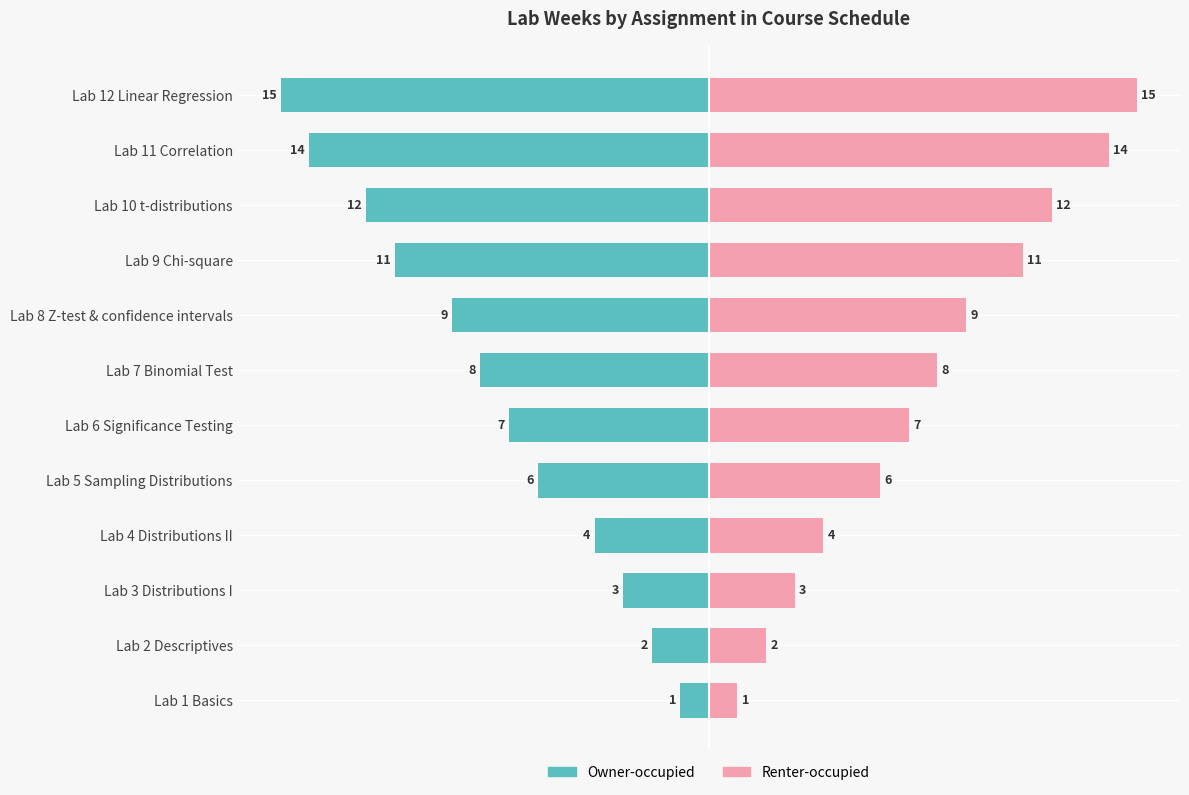

What are all the series names shown in the legend?

Owner-occupied, Renter-occupied